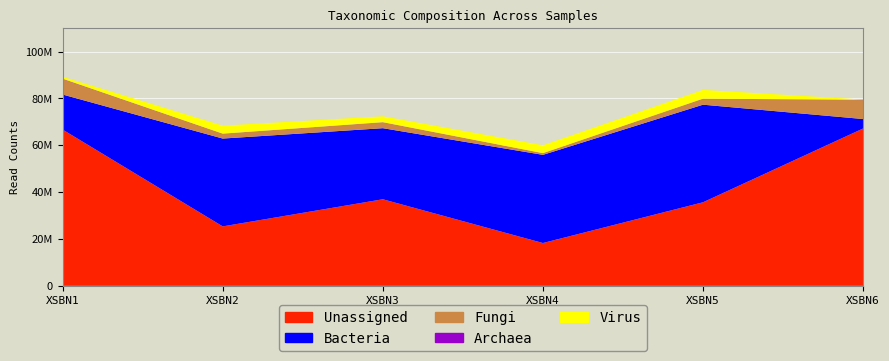

Reading right to left, extract all data points from this chart.

Unassigned: XSBN6=67193352	XSBN5=35677633	XSBN4=18274038	XSBN3=36961135	XSBN2=25378324	XSBN1=66710290
Bacteria: XSBN6=4034719	XSBN5=41673495	XSBN4=37658132	XSBN3=30353900	XSBN2=37512414	XSBN1=14979112
Fungi: XSBN6=8097566	XSBN5=2548580	XSBN4=720756	XSBN3=2530928	XSBN2=2083181	XSBN1=6628779
Archaea: XSBN6=112924	XSBN5=26759	XSBN4=7676	XSBN3=35890	XSBN2=17084	XSBN1=113701
Virus: XSBN6=100671	XSBN5=3755317	XSBN4=3366232	XSBN3=2517695	XSBN2=3413634	XSBN1=835240